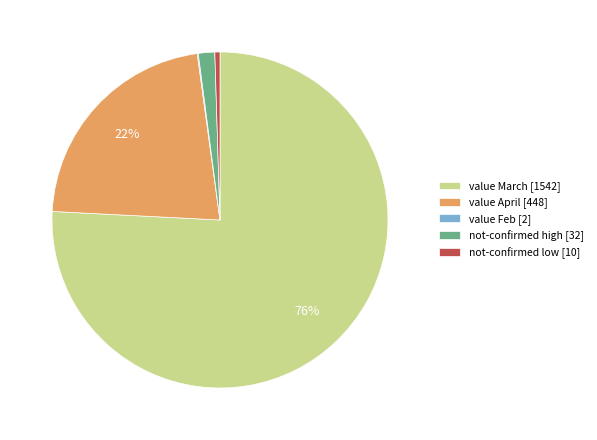

True or false: not-confirmed high [32] accounts for 9% of the total.

False